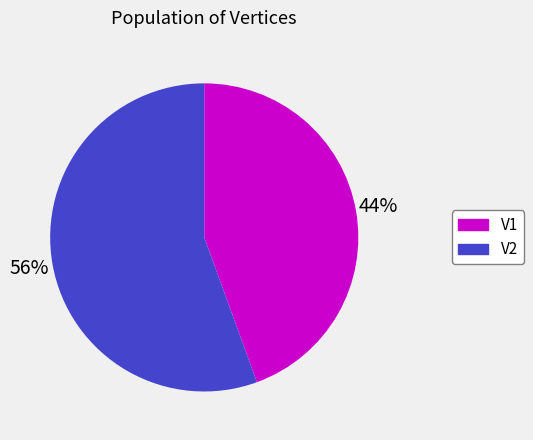

Count the number of slices in the pie.

2